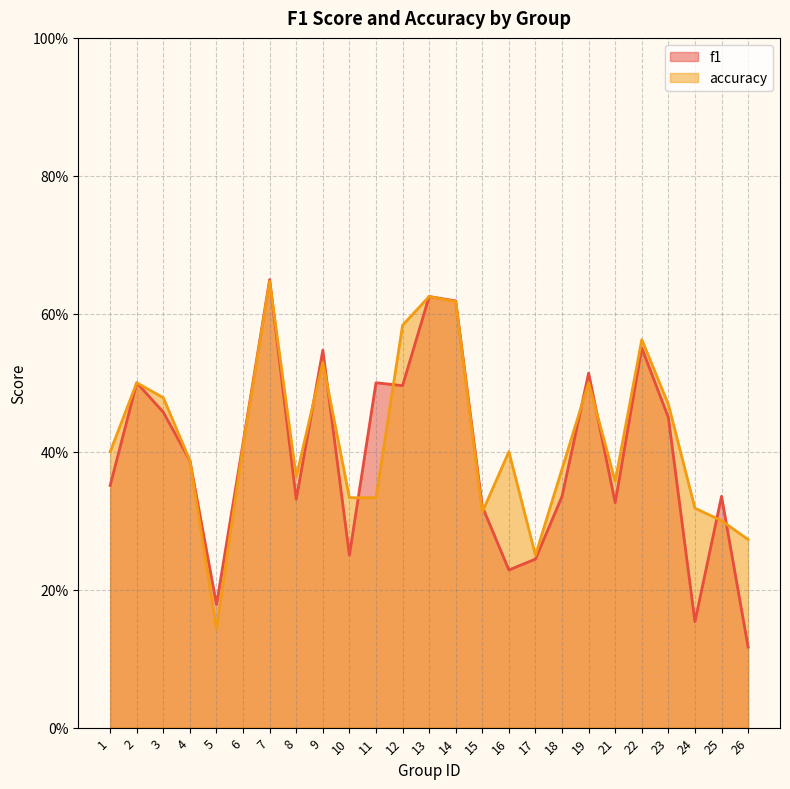

Is it true that accuracy equals 0.3 at 1?

False